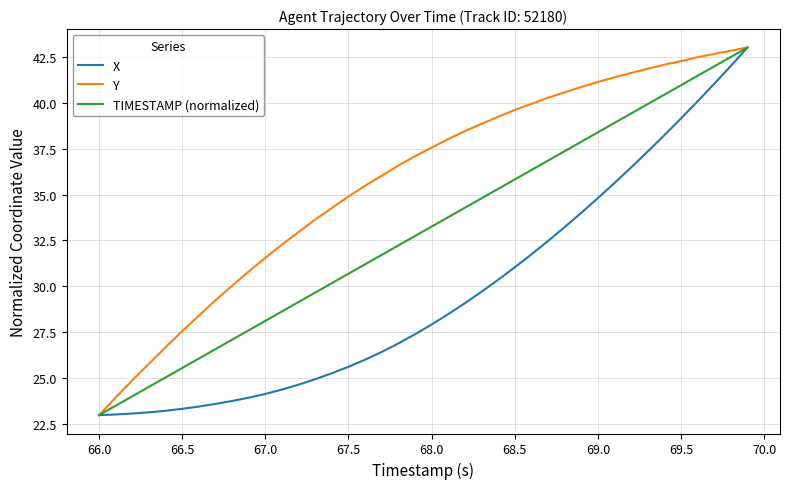

Which series has the largest total across all categories?

Y